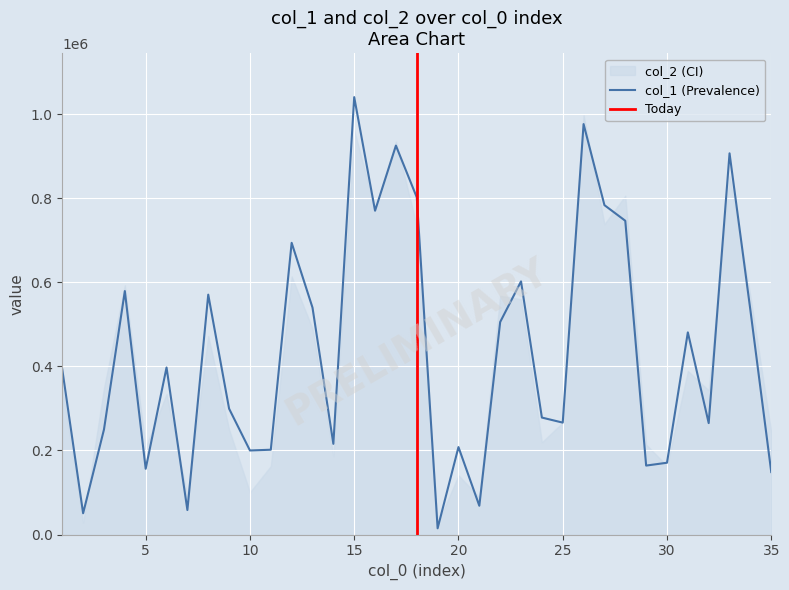

What is the difference between the maximum and minimum values?

1025453